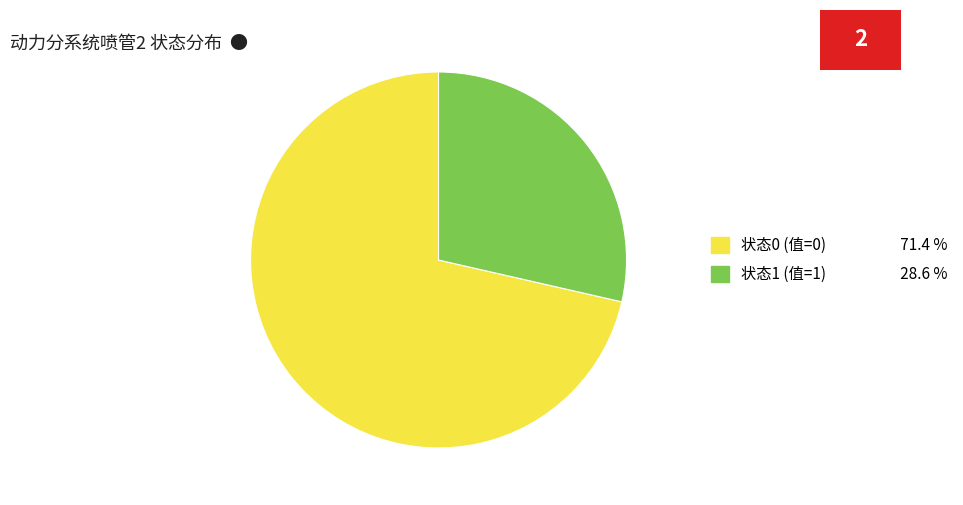

Is there a majority slice in this chart?

Yes